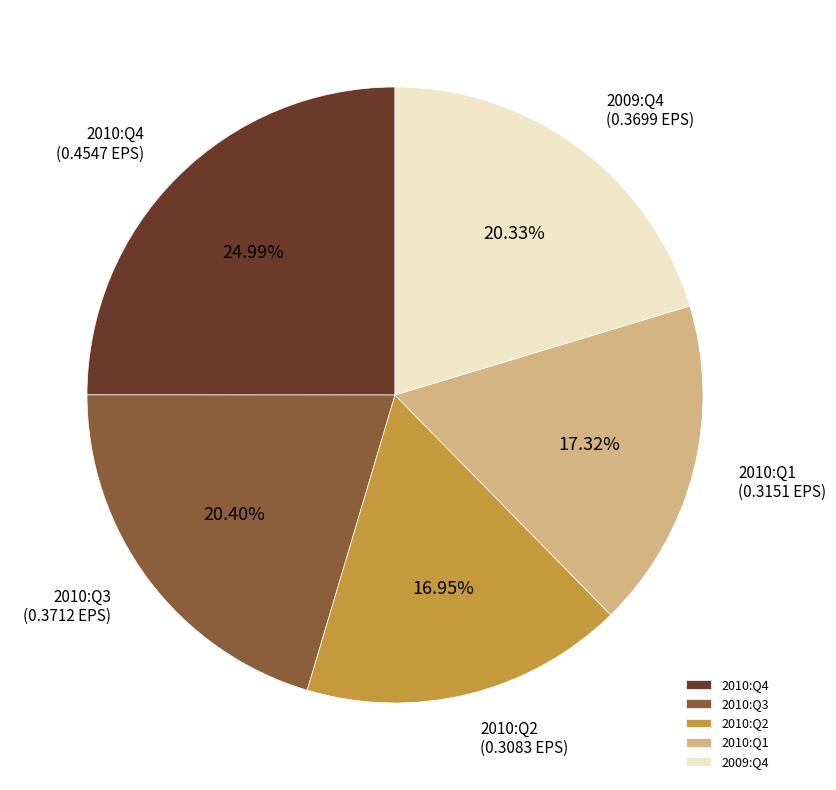

Combined, what portion of the pie is 2009:Q4 and 2010:Q1?

37.7%